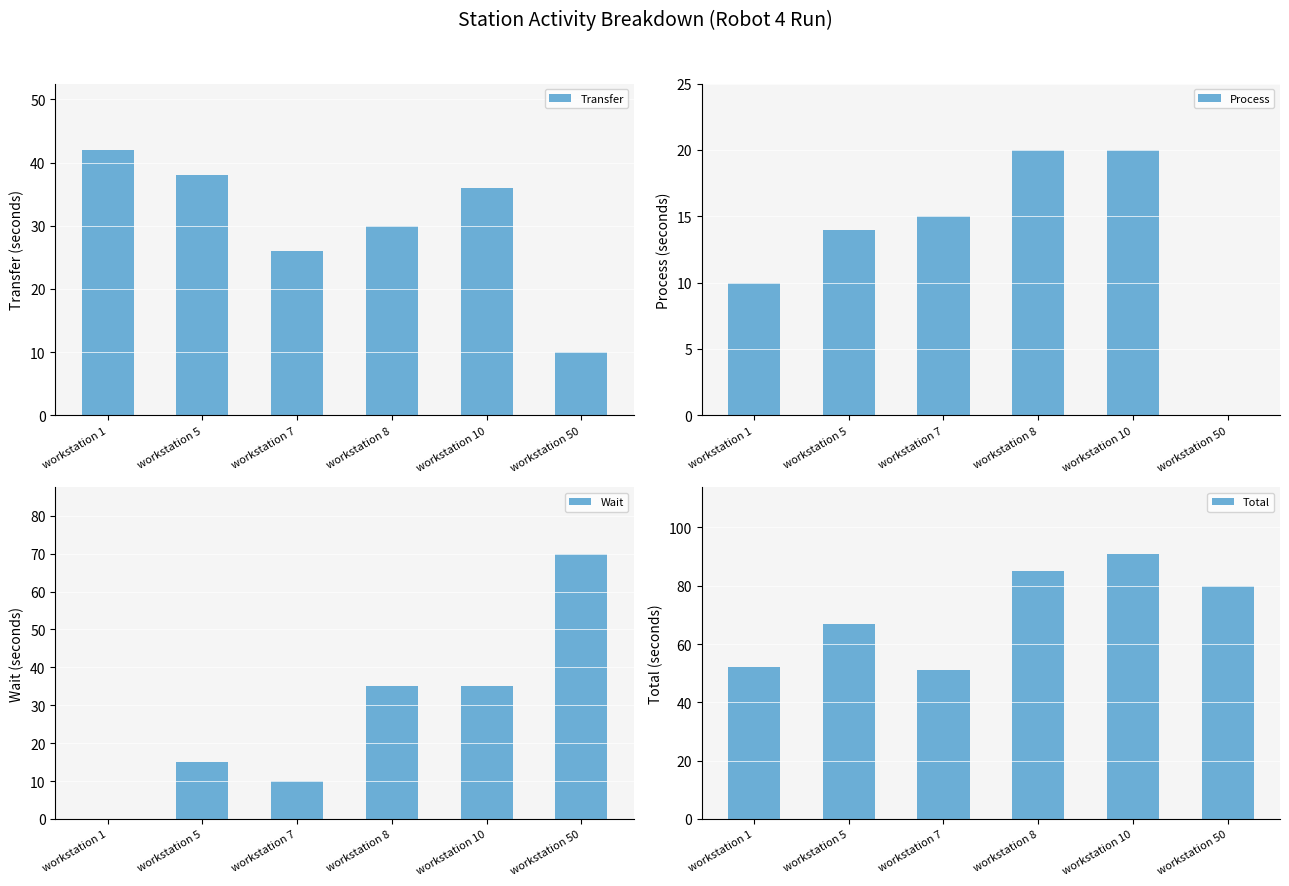

Rank the series at workstation 50 from highest to lowest value.

Total, Wait, Transfer, Process